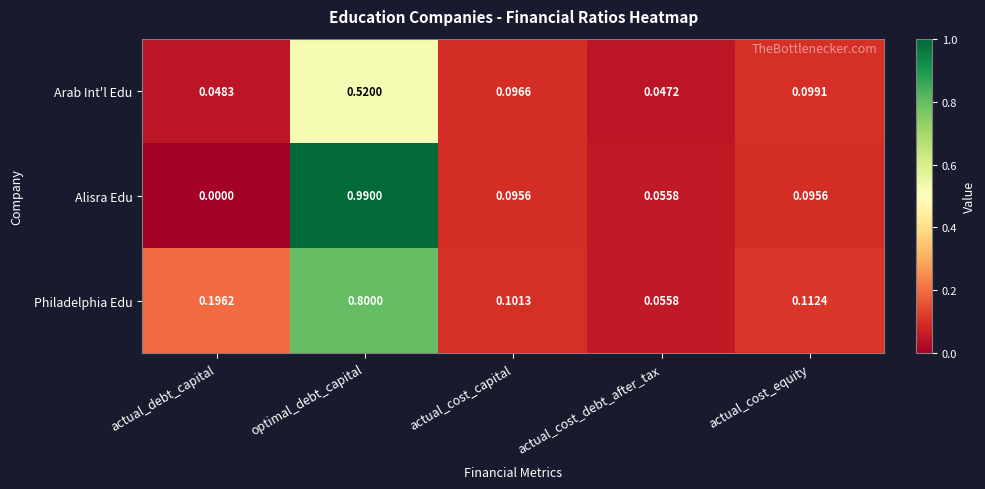

Which category has the highest value in the Alisra Edu series?

optimal_debt_capital